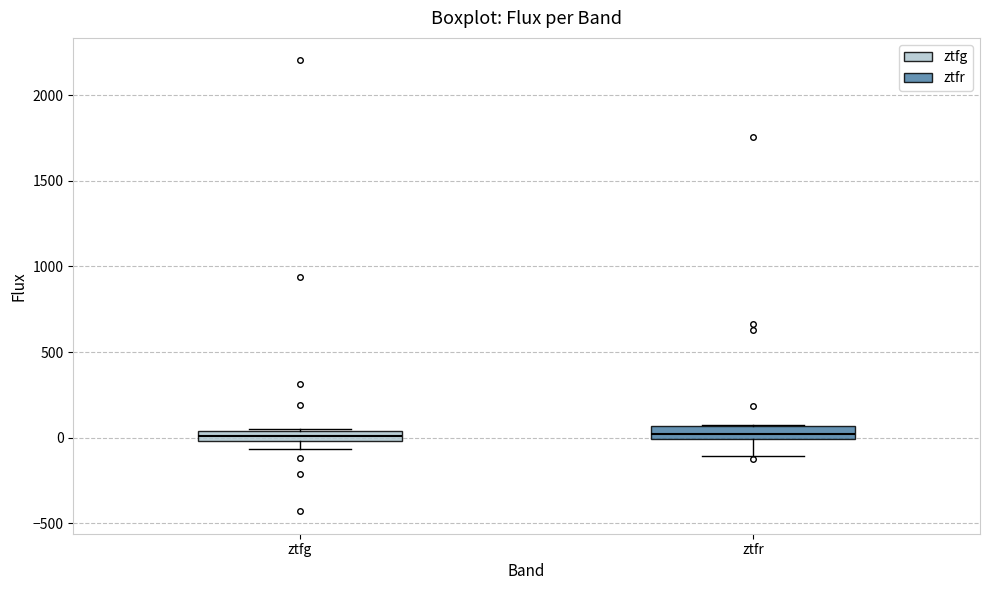

Where does the lower whisker of the box for ztfr end on the y-axis? The values are not printed on the chart, so give them approximately, as read against the axis.

-100